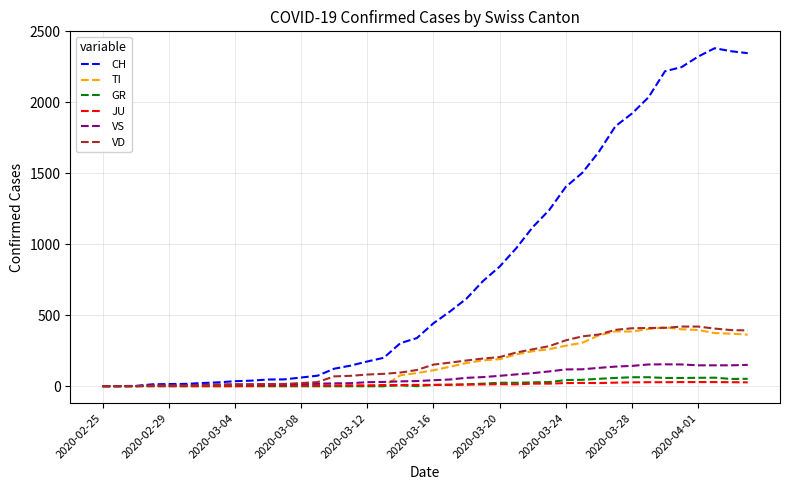

Which series has the widest spread of values?

CH